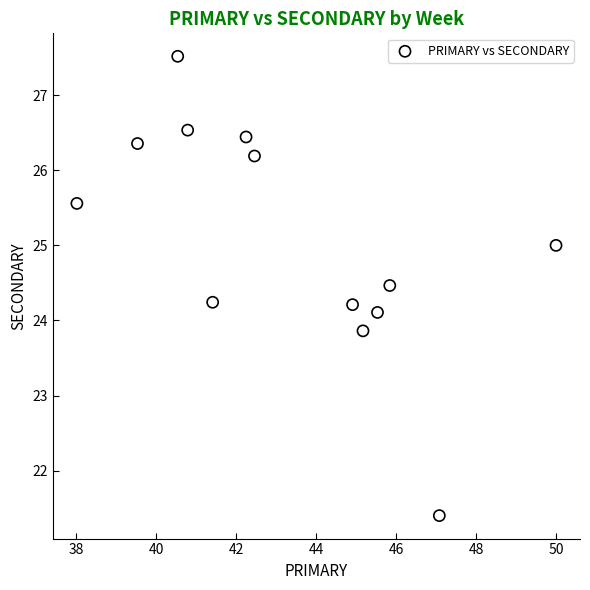

What is the range of X values (max minus min)?

12.0